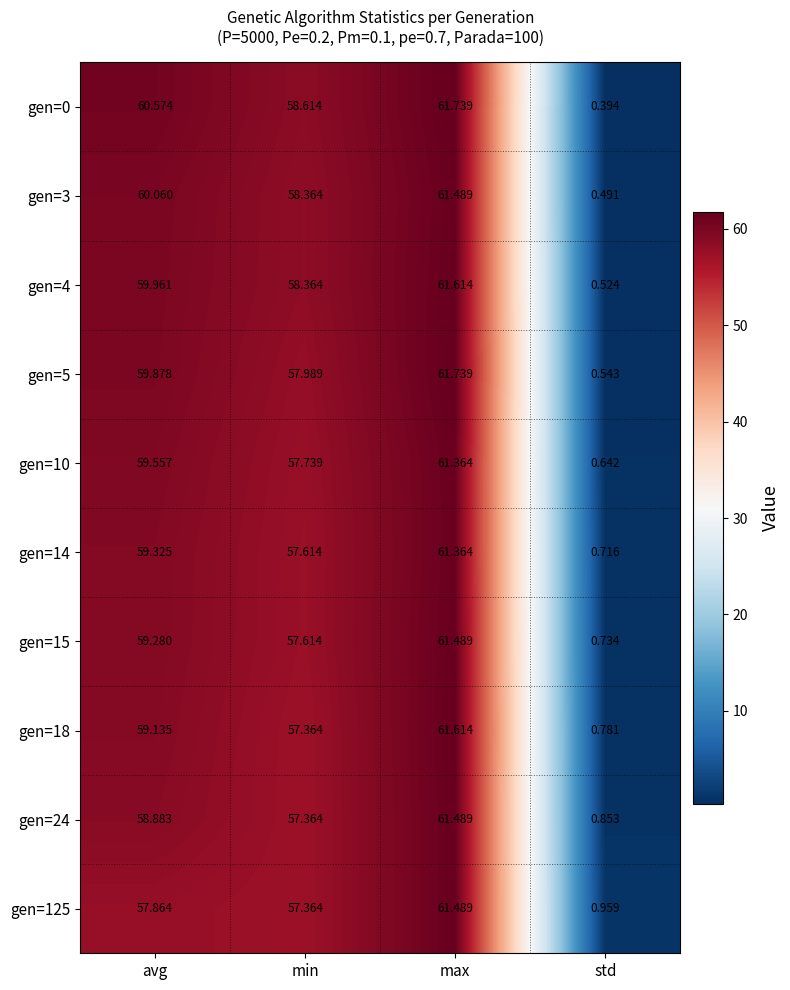

Is the value of gen=24 at max greater than the value of gen=10 at avg?

Yes